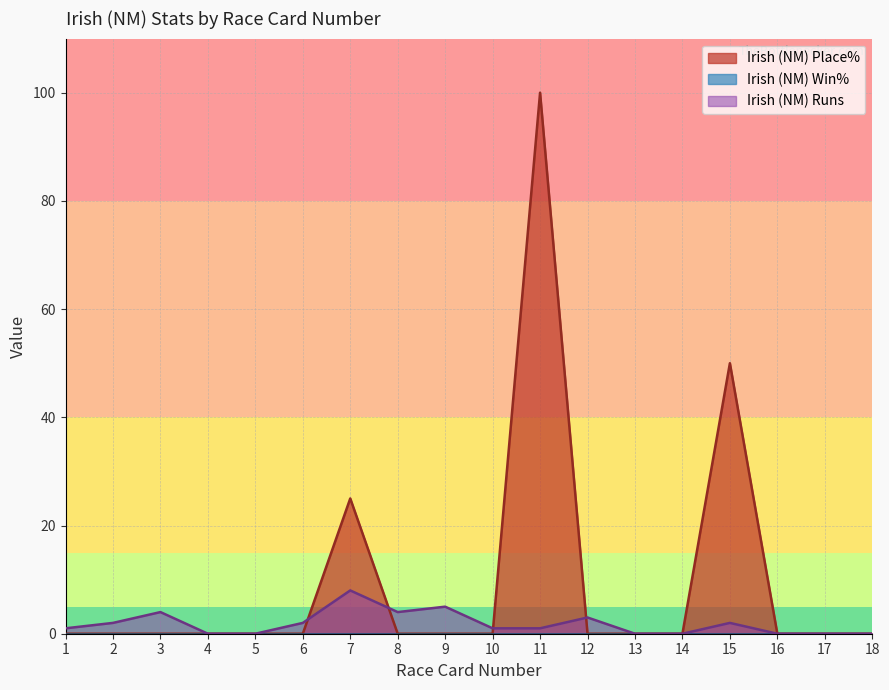

At which label does Irish (NM) Win% reach its peak?

5